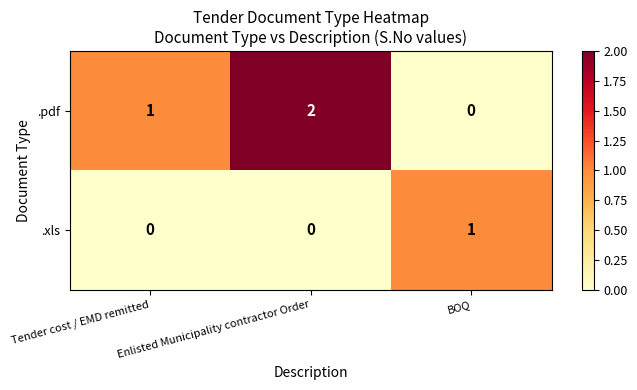

How many positive values does the .pdf series have?

2